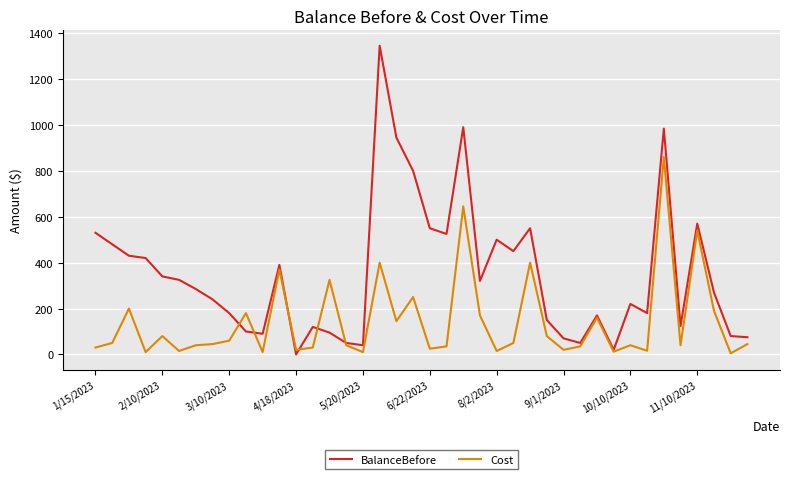

Which series has the largest range (max minus min)?

BalanceBefore